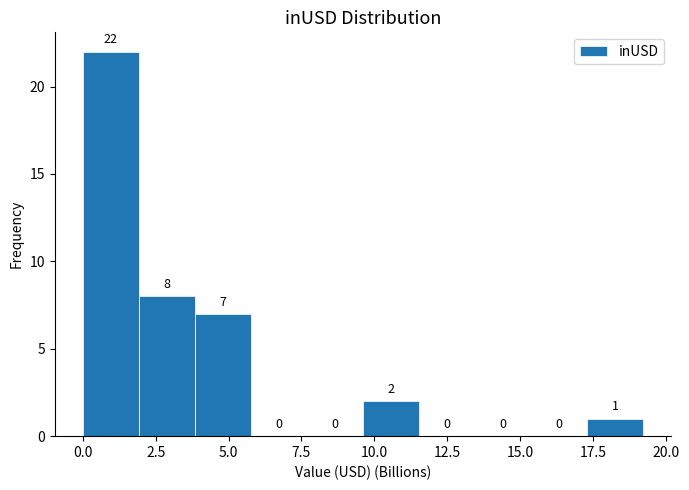

Around what value on the x-axis is the tallest bar? Give the approximate position of its centre, as read against the axis.

1.0